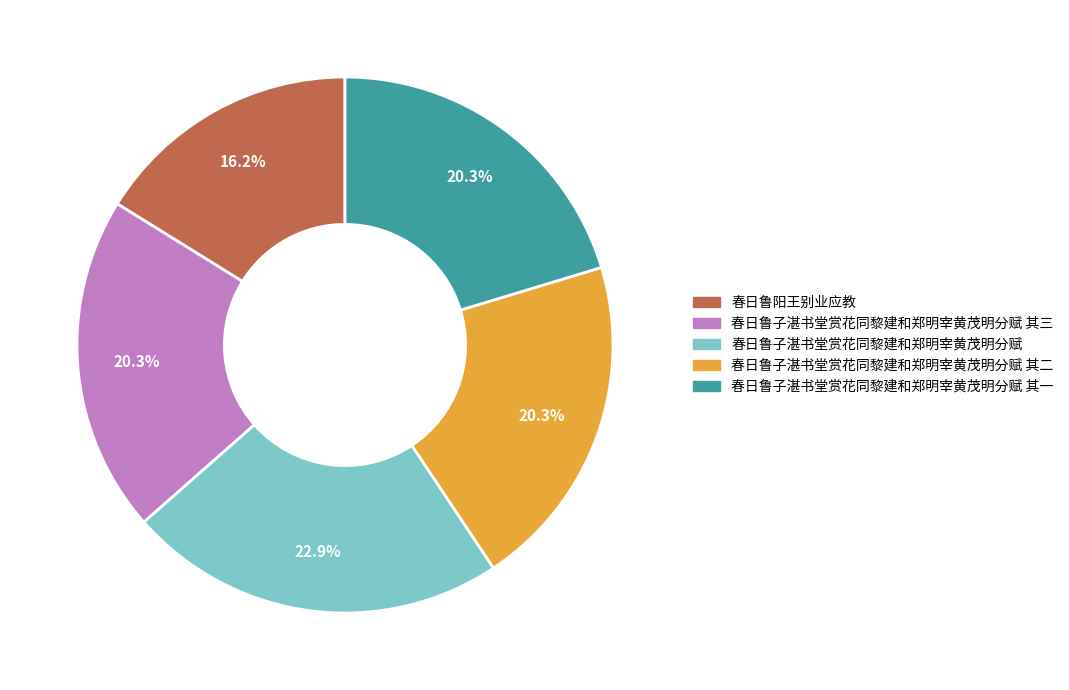

Does 春日鲁子湛书堂赏花同黎建和郑明宰黄茂明分赋 其二 account for over 50% of the chart?

No